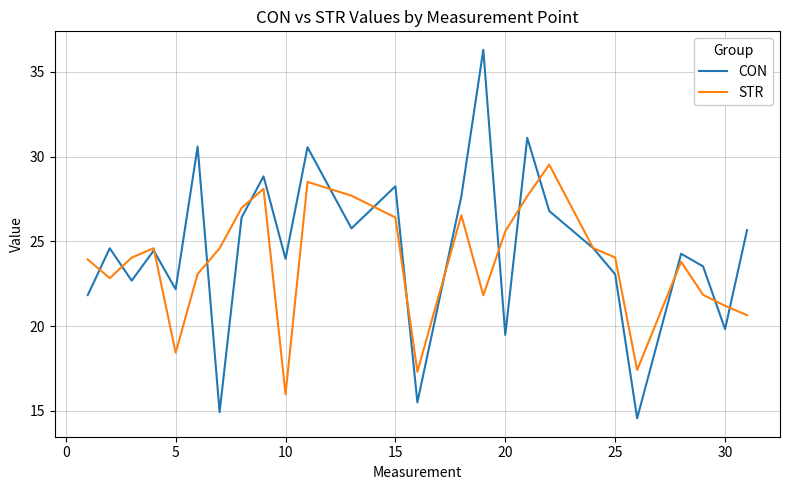

List the series in order of their peak value, lowest first.

STR, CON